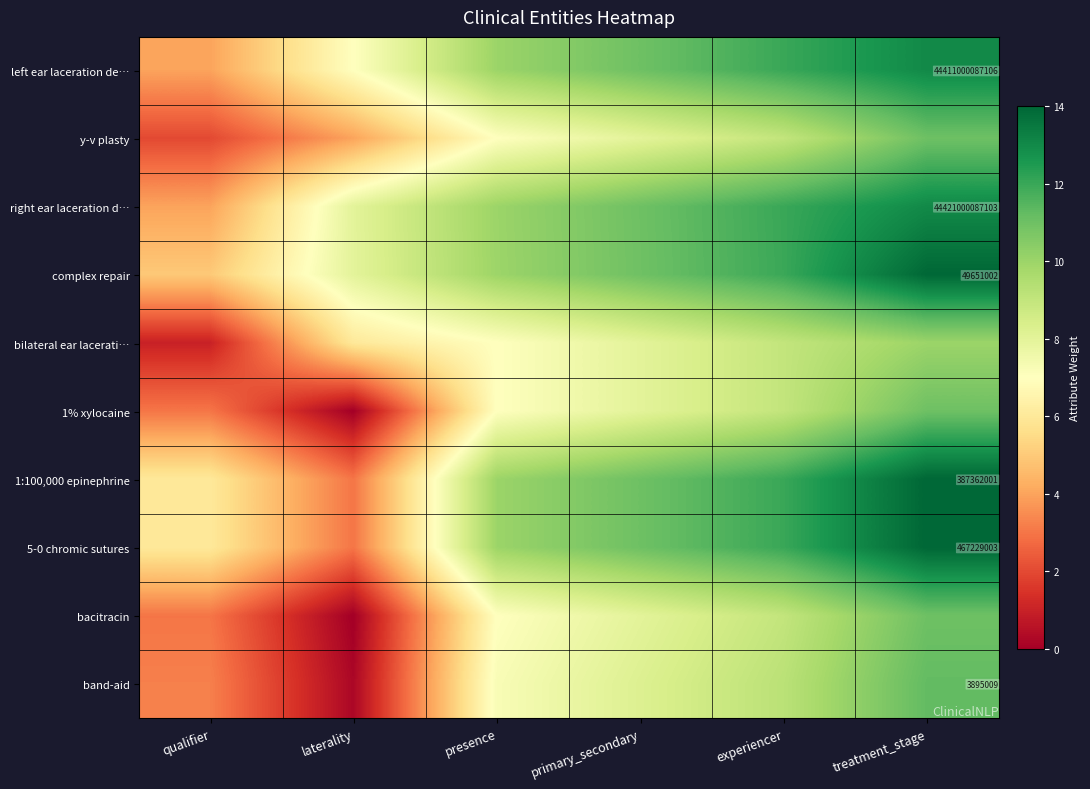

List the labels in order of y-v plasty value, smallest first.

qualifier, laterality, presence, primary_secondary, experiencer, treatment_stage